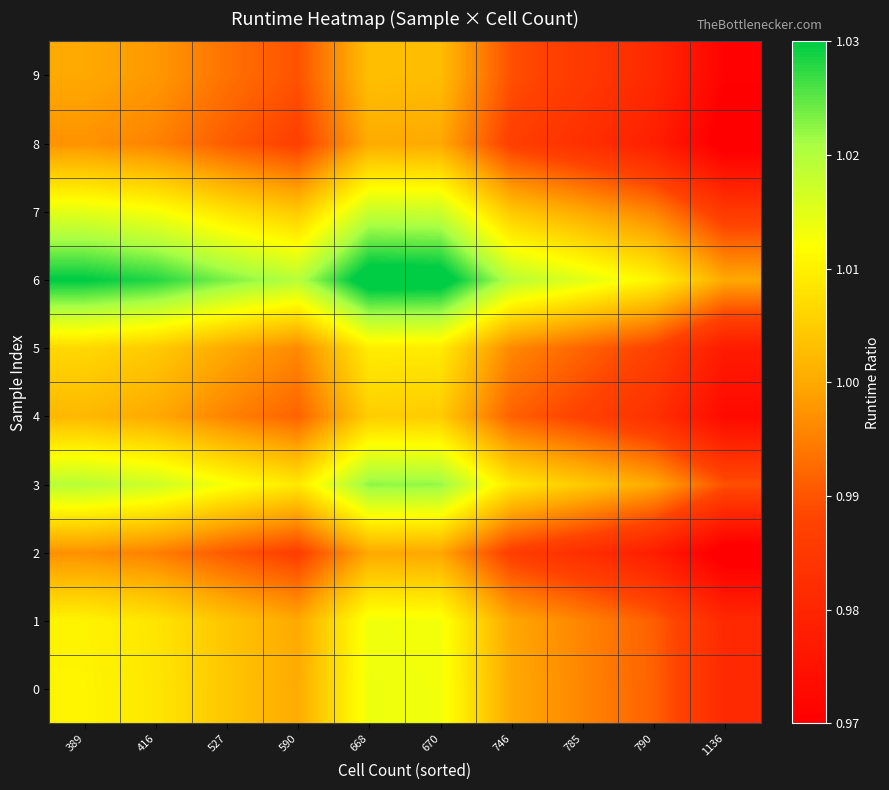

What is the total value across all series at 790?

9.9